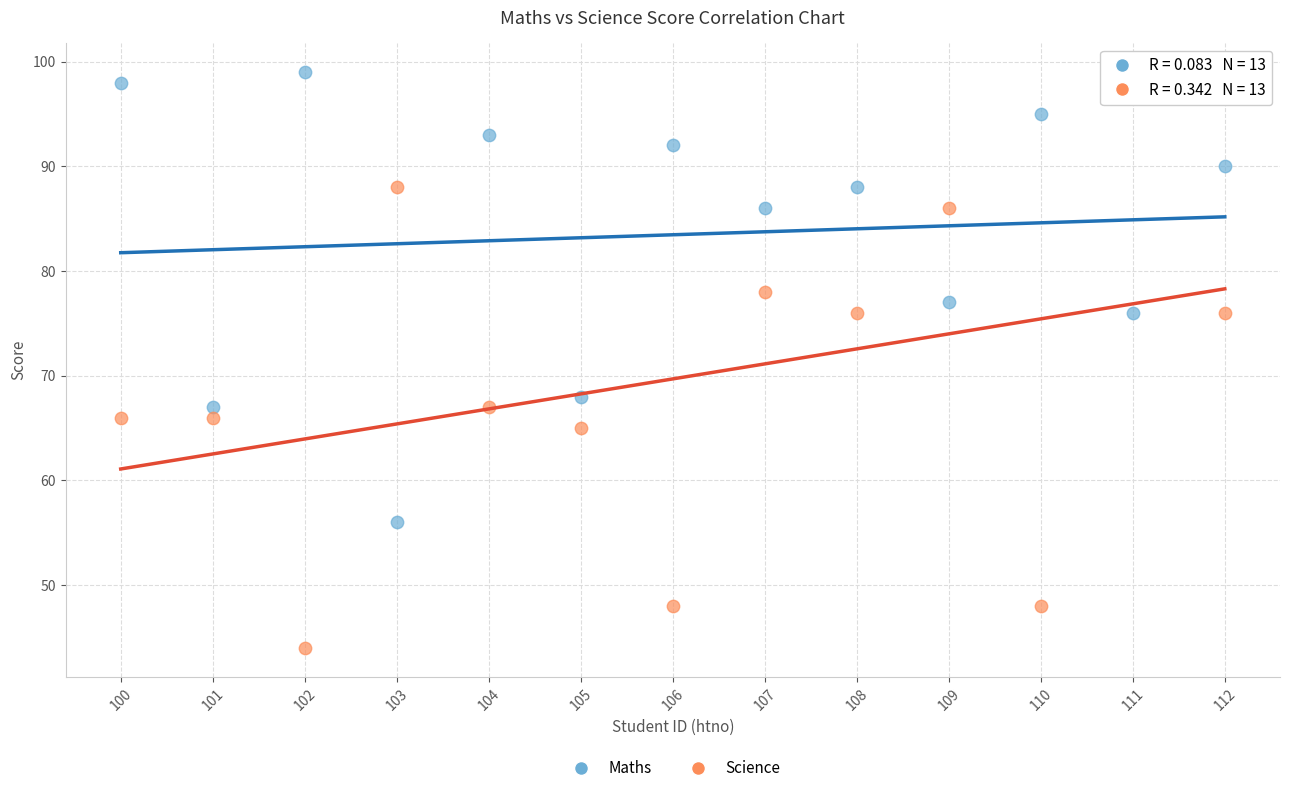

Which series contains the lowest Y value?

Science